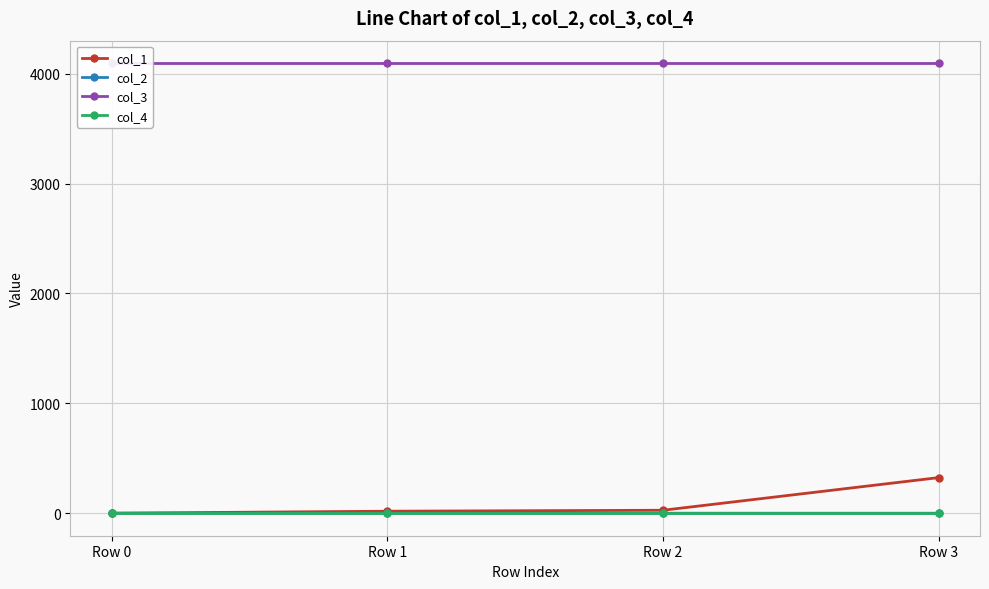

True or false: col_2 has more than 1 points higher than both neighbors.

False